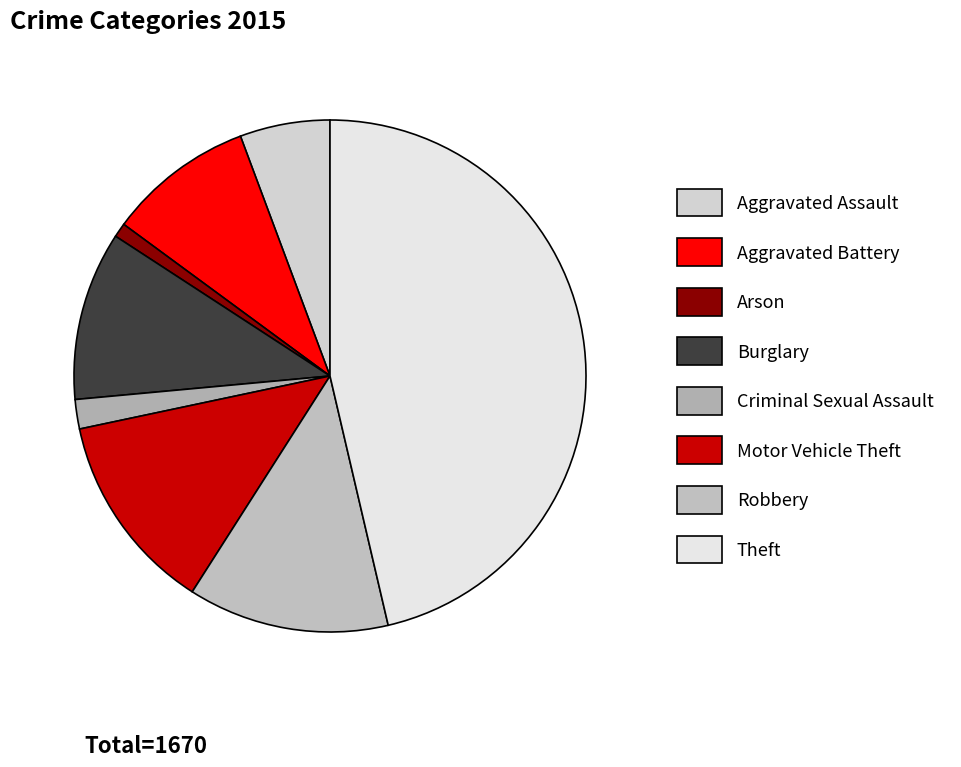

Between Aggravated Battery and Theft, which is larger?

Theft